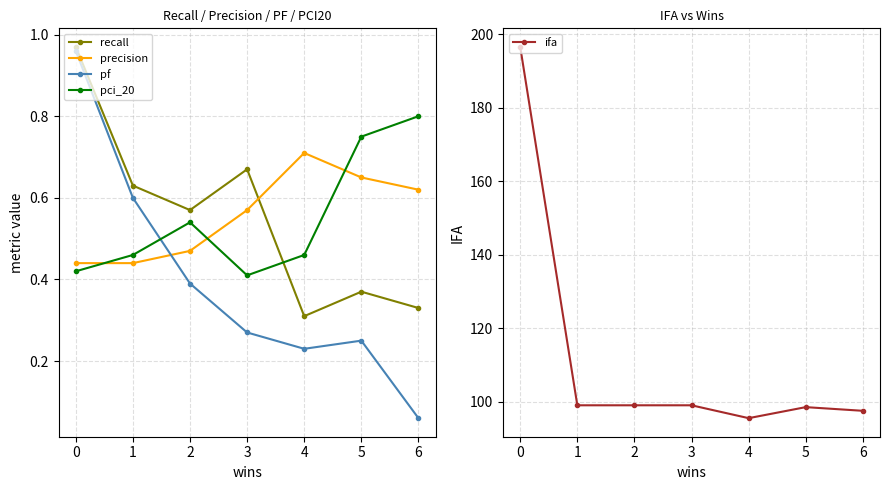

Is the value of pf at 0 greater than the value of recall at 3?

Yes